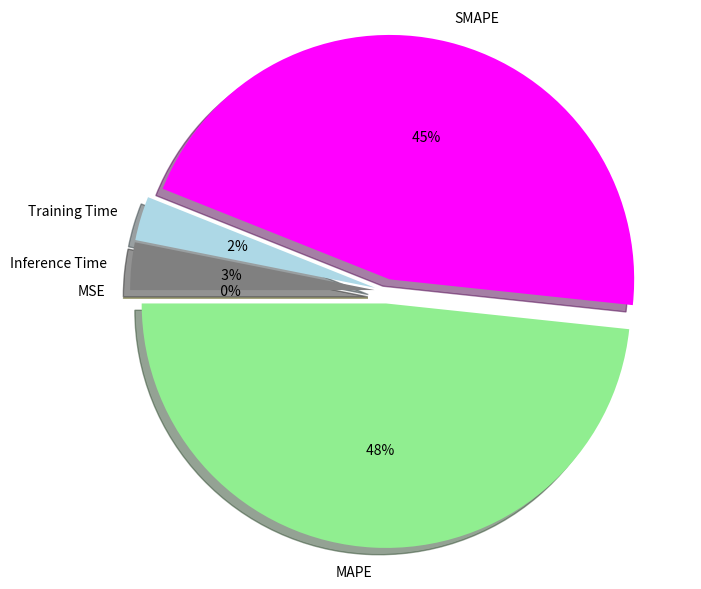

Is it true that MAPE is 60% of the pie?

False